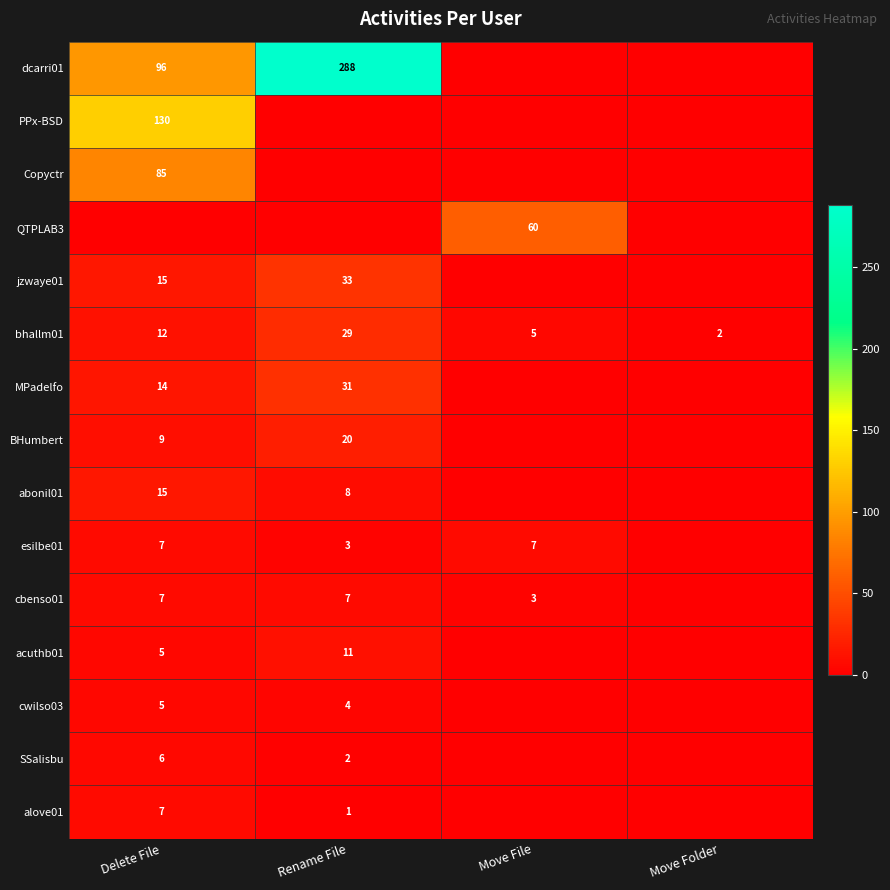

Is it true that cbenso01 equals 7 at Rename File?

True